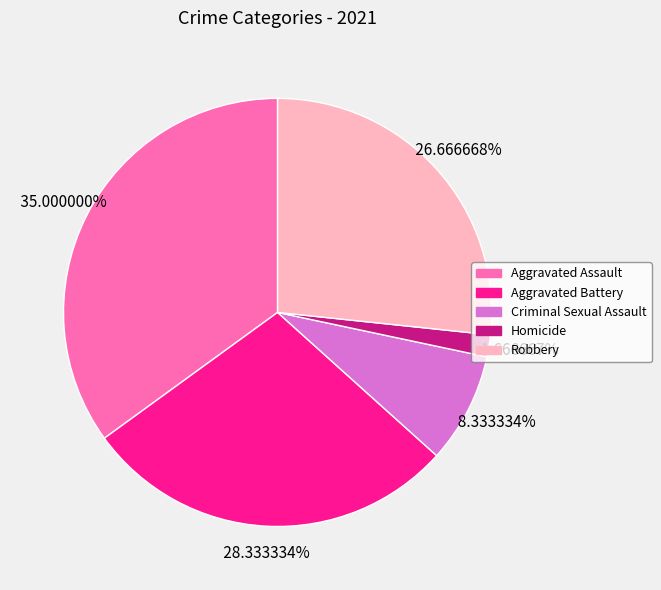

Does any single category account for the majority?

No